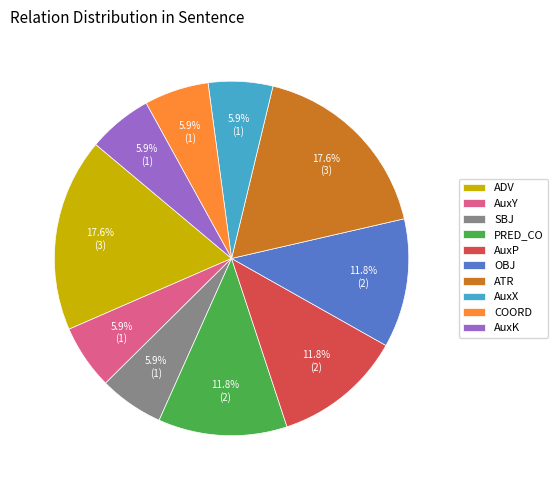

What percentage is the ADV slice, to the nearest percent?

18%